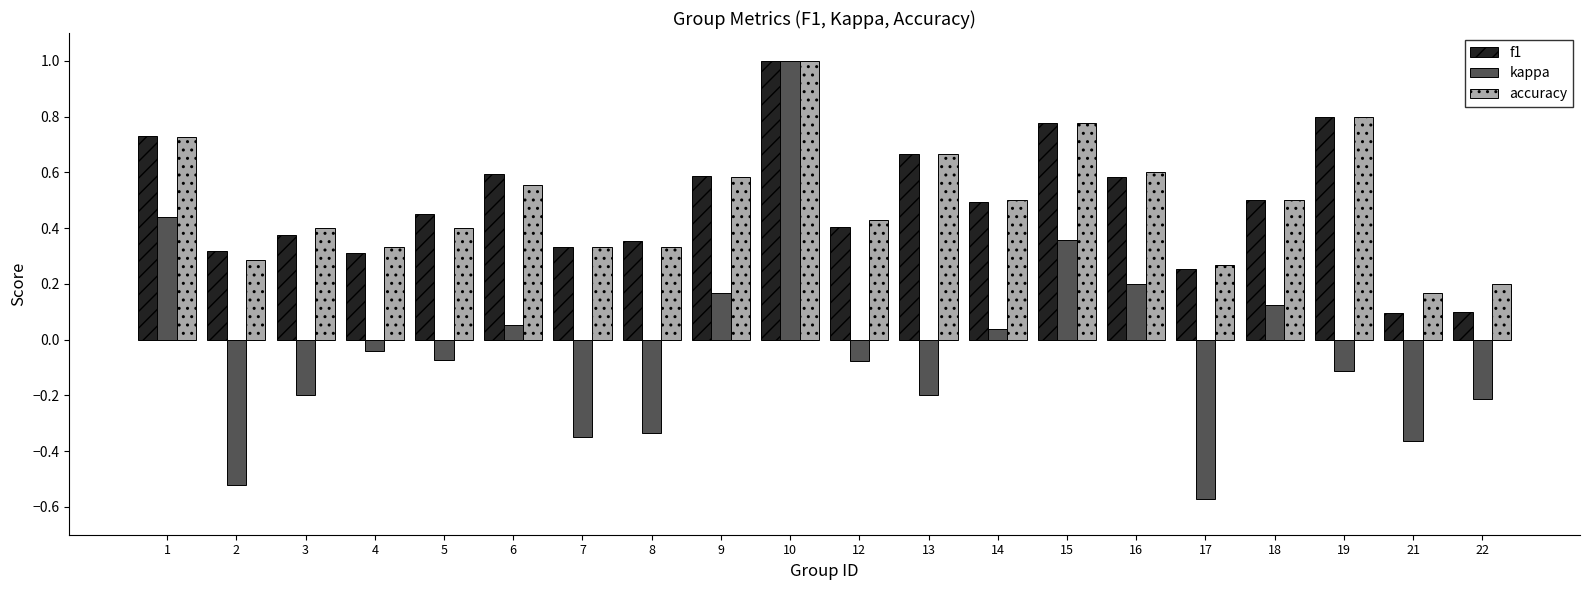

Between 7 and 15, which series saw the biggest shift?

kappa